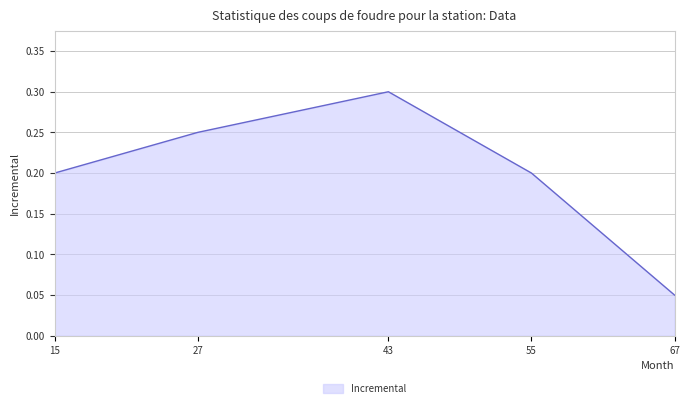

Where is the data nearest to the value 0?

67